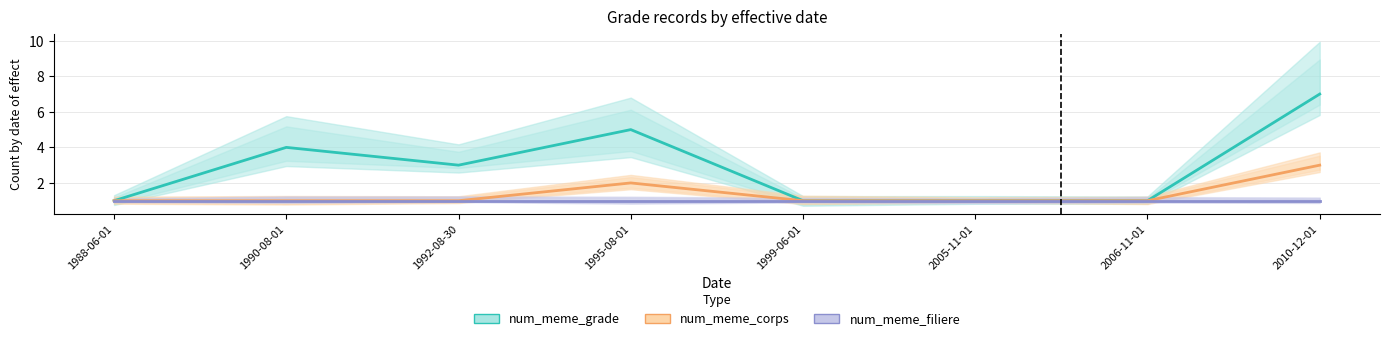

Rank the categories by num_meme_filiere value from lowest to highest.

1988-06-01, 1990-08-01, 1992-08-30, 1995-08-01, 1999-06-01, 2005-11-01, 2006-11-01, 2010-12-01